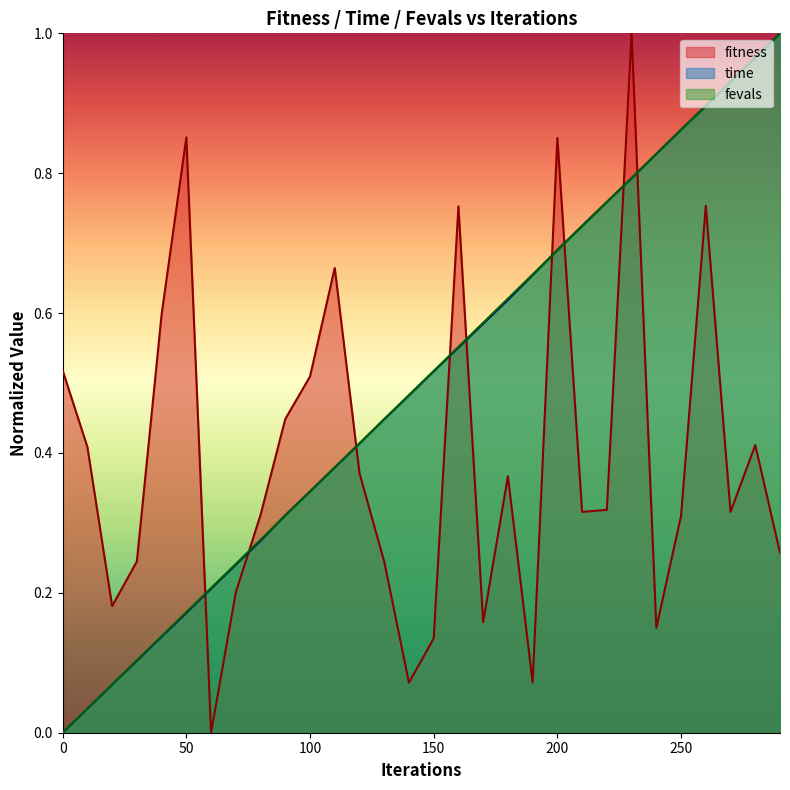

At which category does the chart reach its minimum across all series?

60